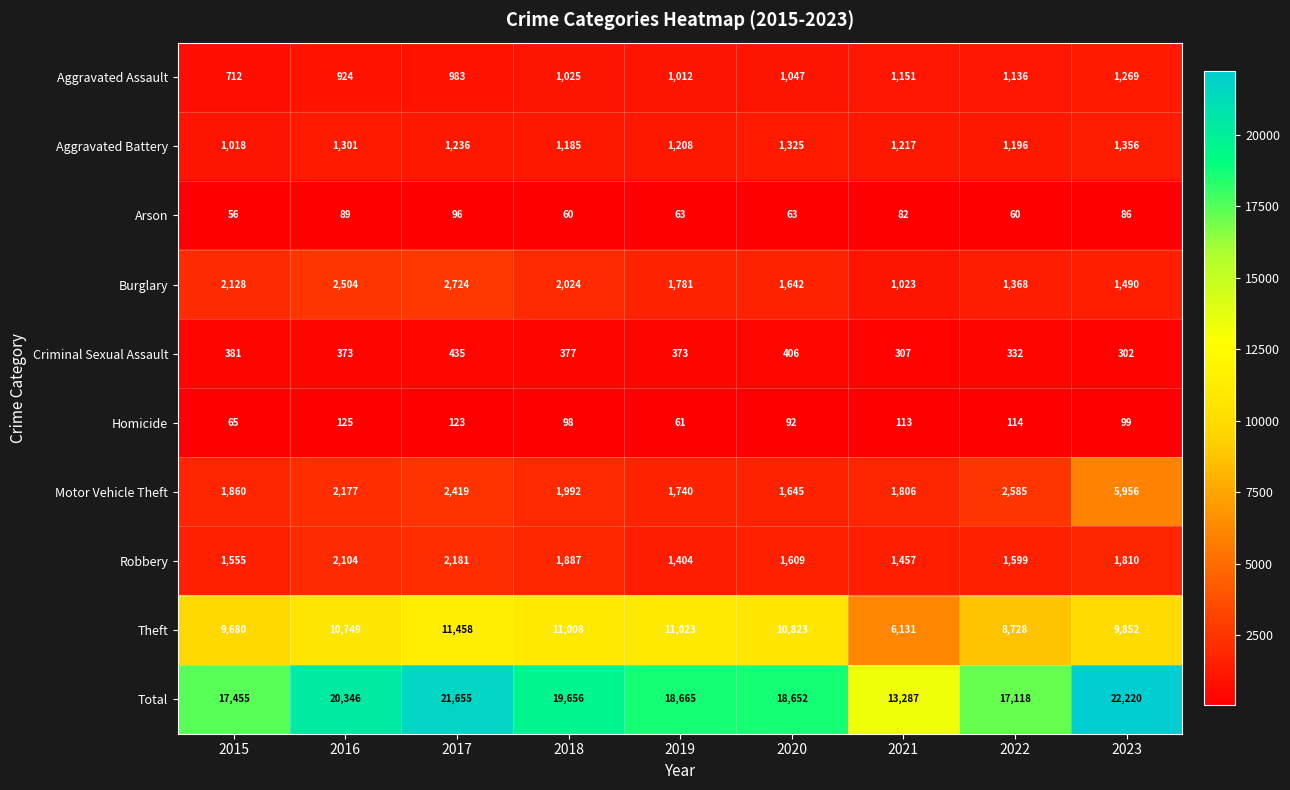

At which category is the sum across all series the highest?

2023